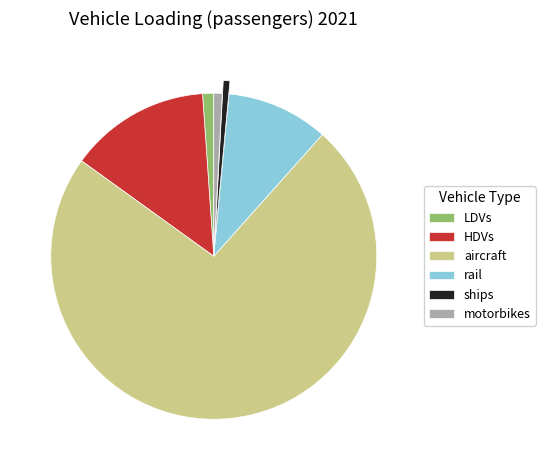

Do aircraft and HDVs together represent more than half of the pie?

Yes